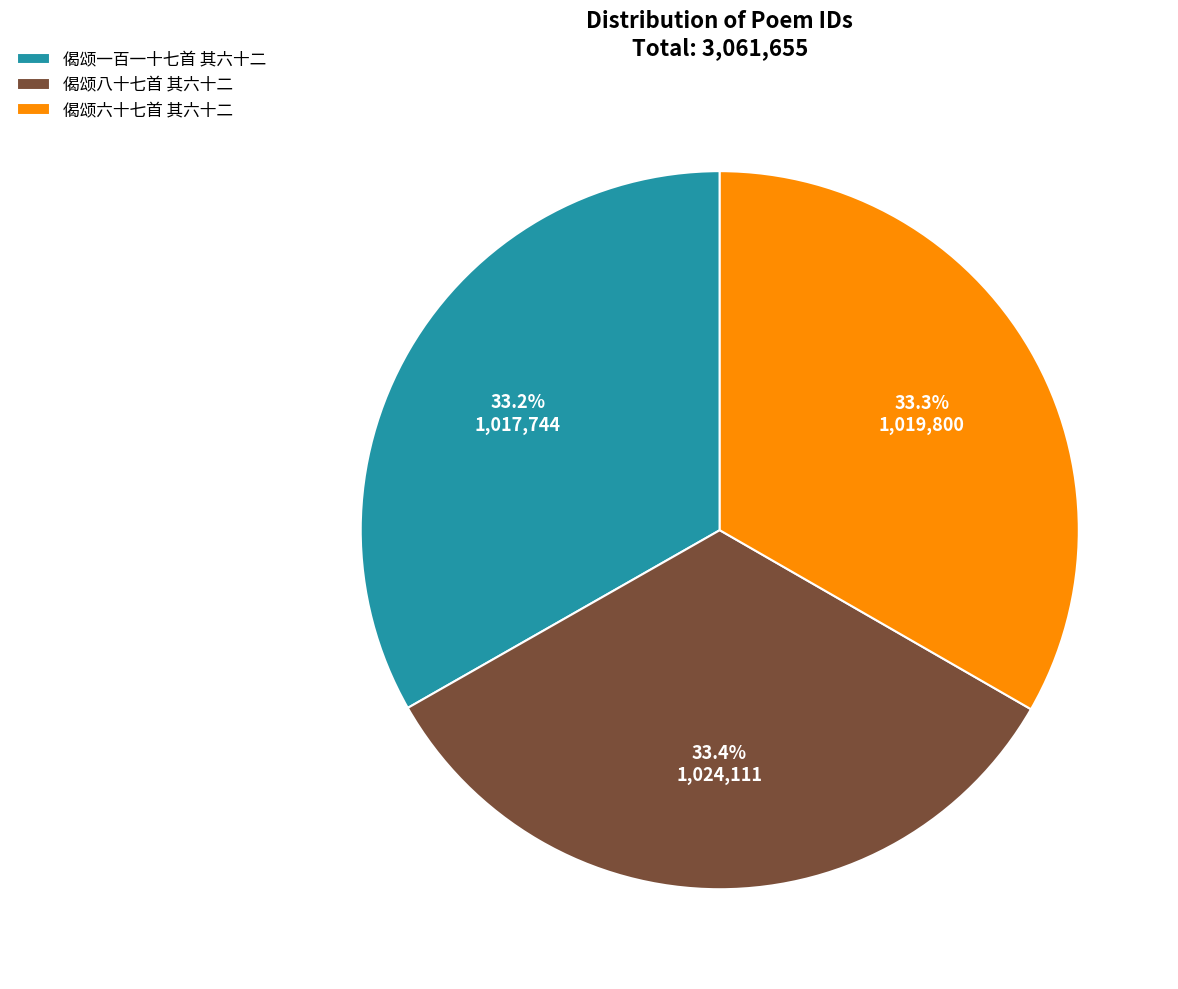

What portion of the pie excludes 偈颂一百一十七首 其六十二?

66.8%